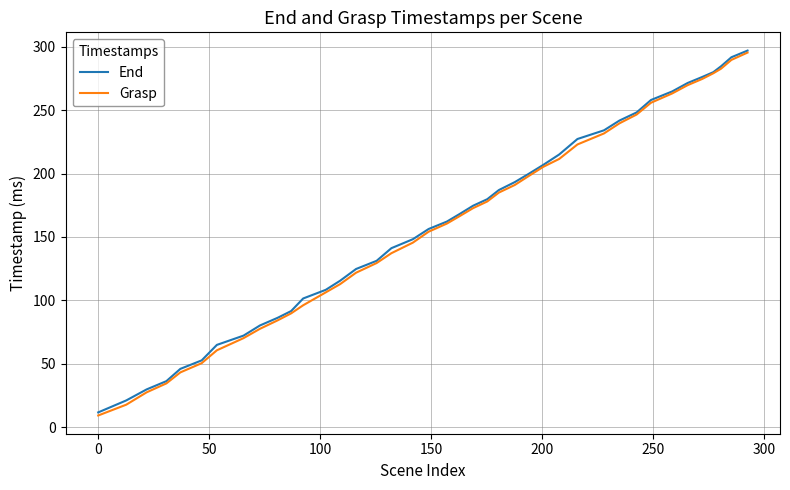

Which series has the widest spread of values?

Grasp